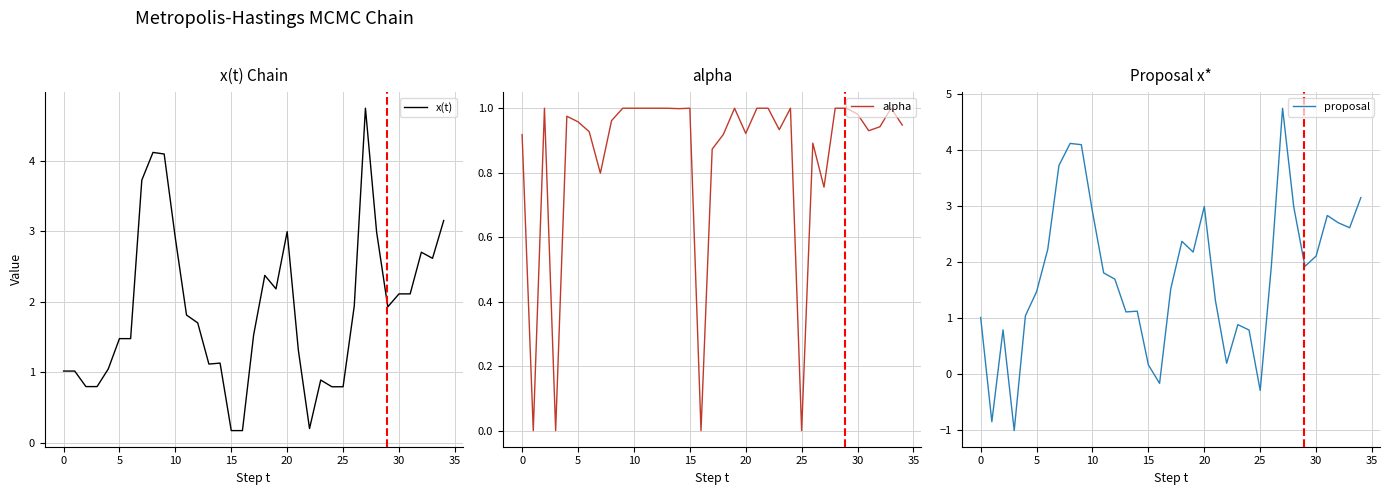

The value of alpha at 10 is 1.0. True or false?

True